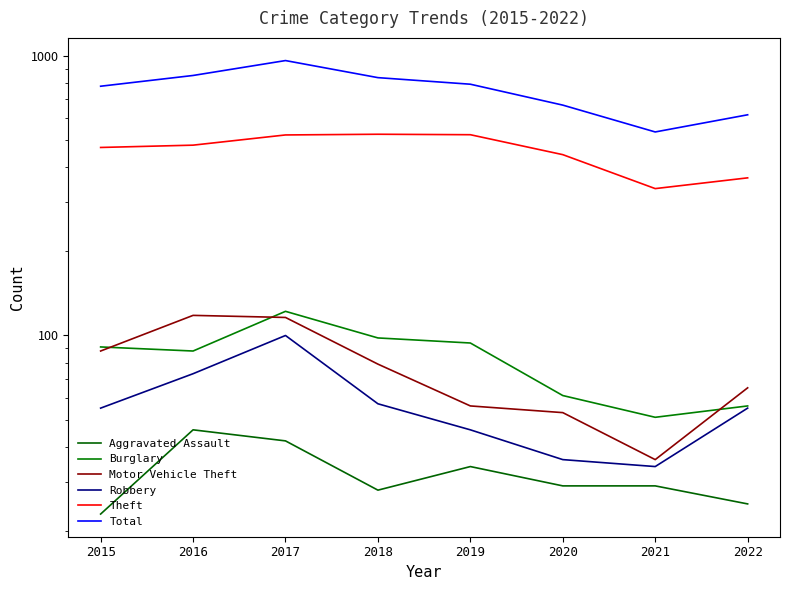

What is the minimum value shown in the chart?

23